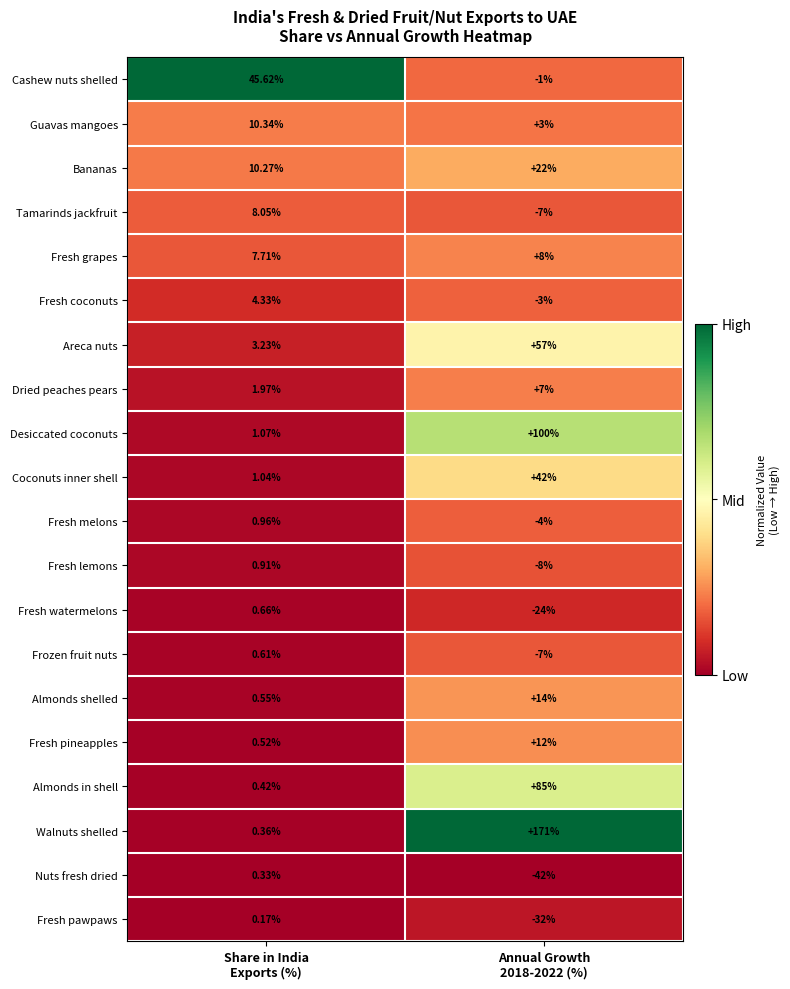

How many distinct data groups are displayed?

20